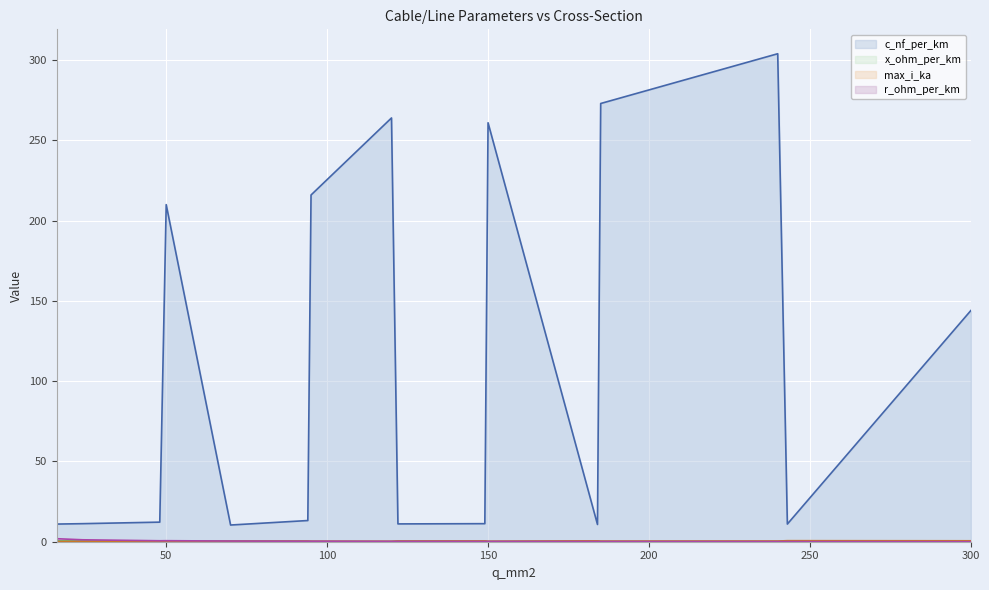

Which label corresponds to the largest value in the chart?

240